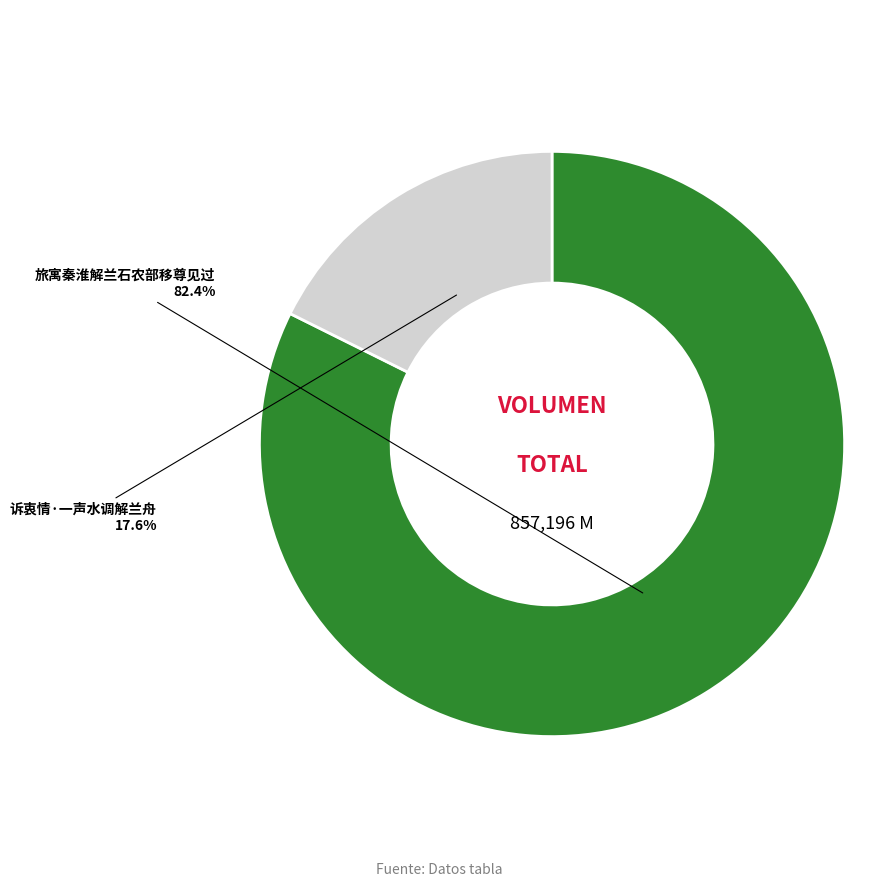

Which category has the smallest portion of the pie?

诉衷情·一声水调解兰舟